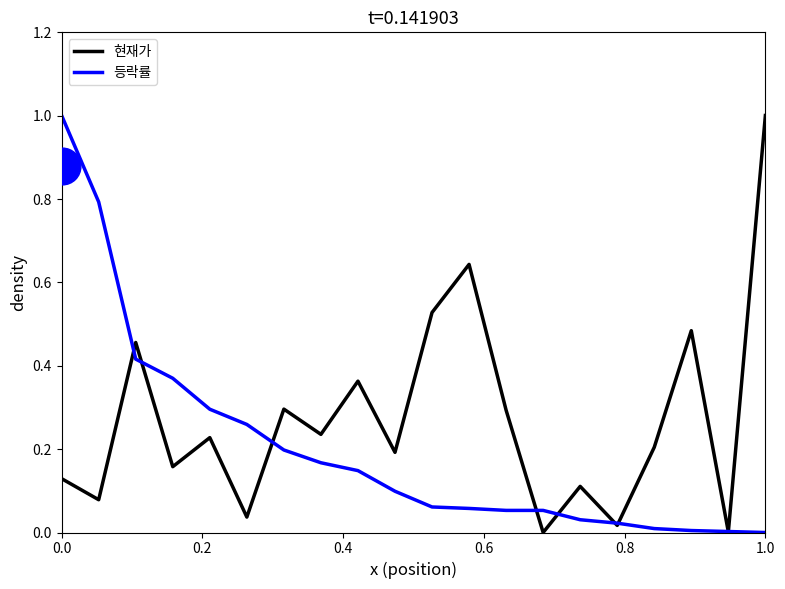

Which series has the largest total across all categories?

현재가